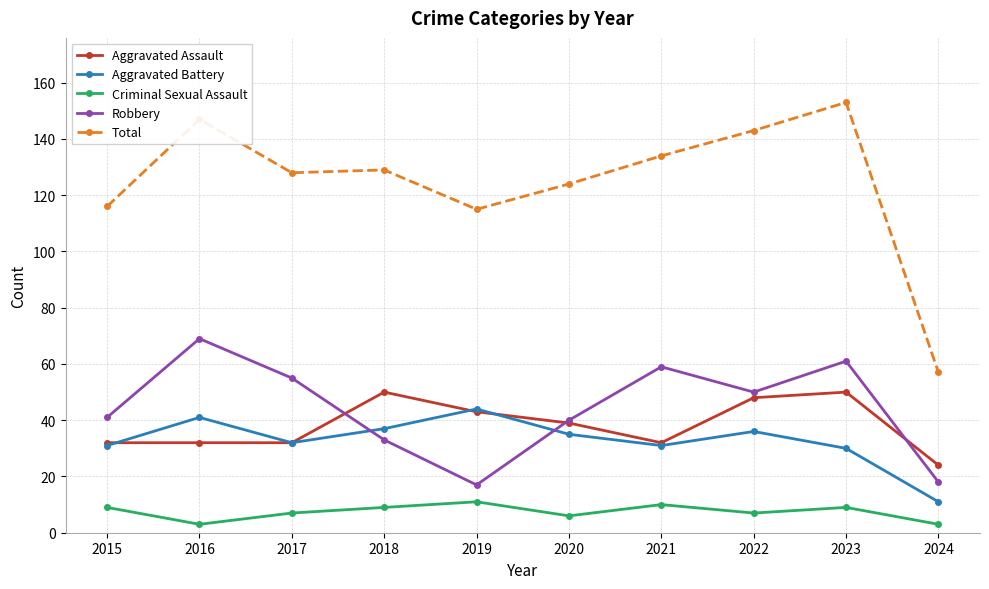

What value does the Aggravated Battery series have at 2022, to the nearest 10?

40